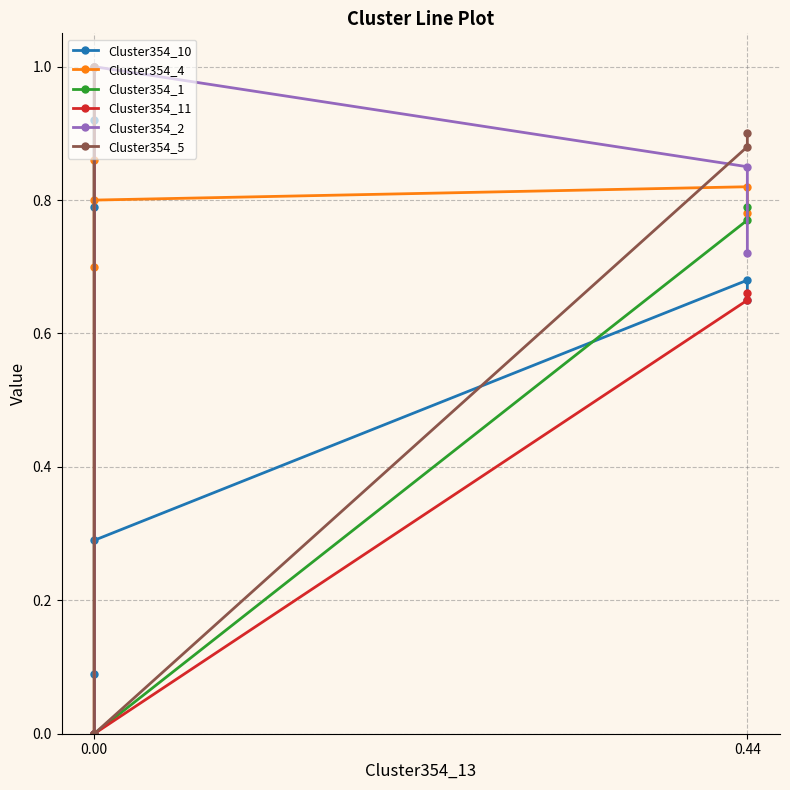

Which series ends up on top after the final intersection of Cluster354_1 and Cluster354_10?

Cluster354_1